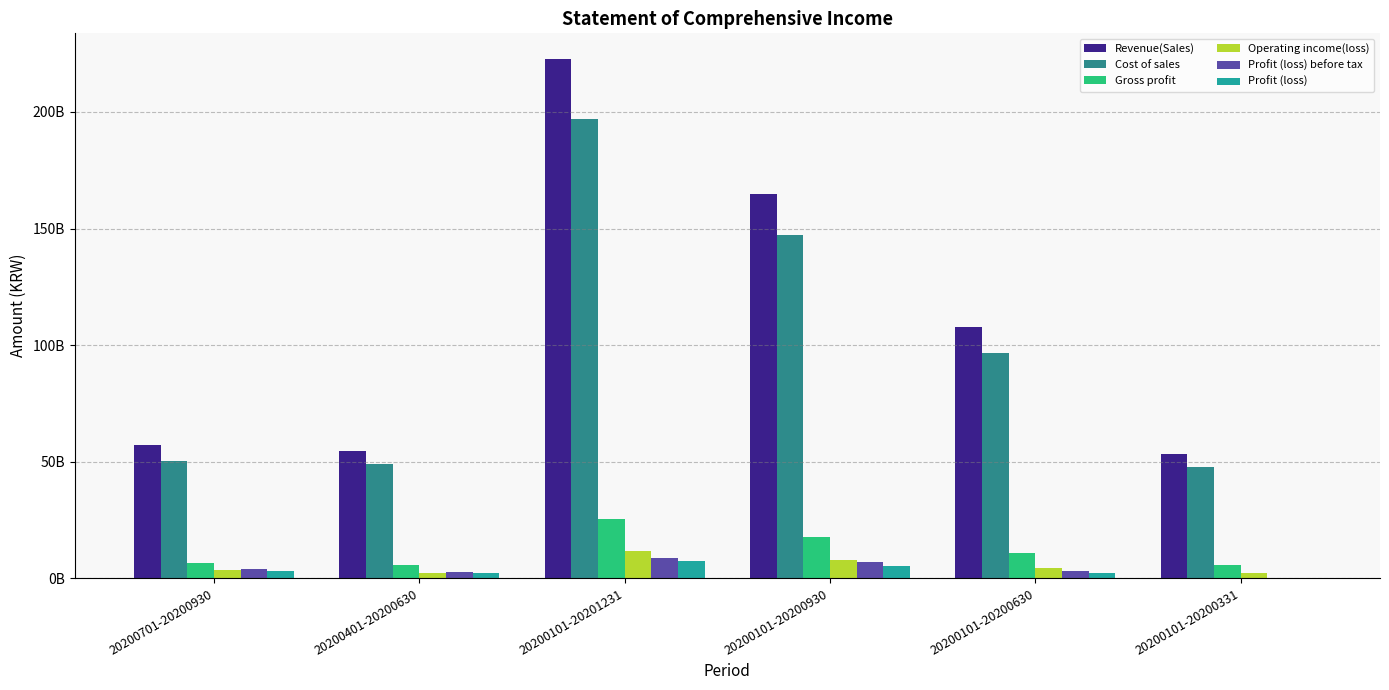

Are the bars grouped side by side (vs. stacked)?

Yes